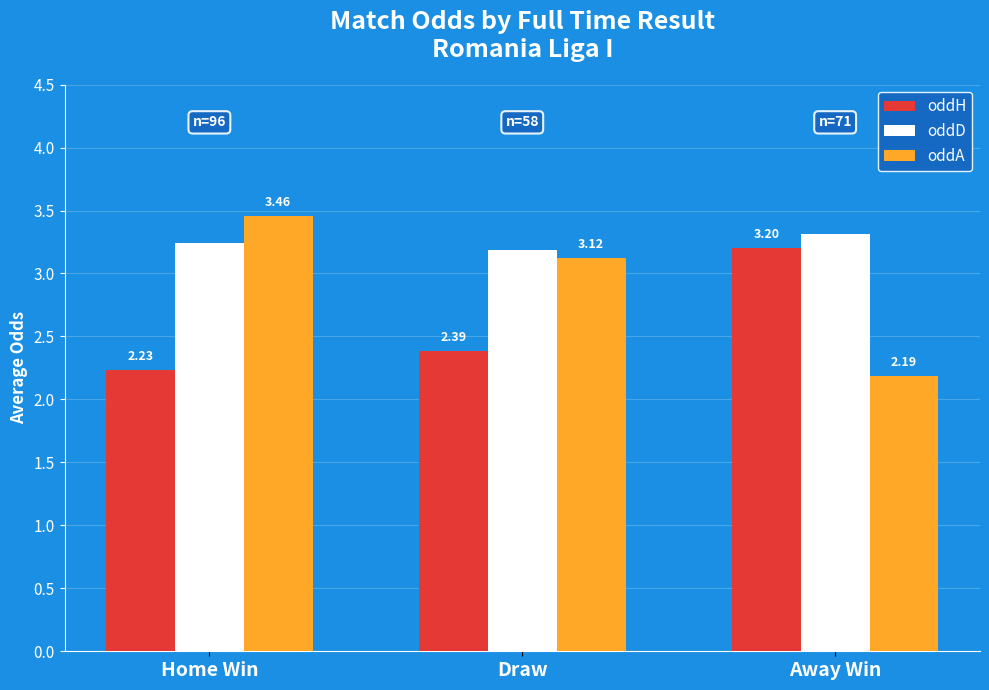

What is the difference between the highest and lowest values at Draw?

0.8